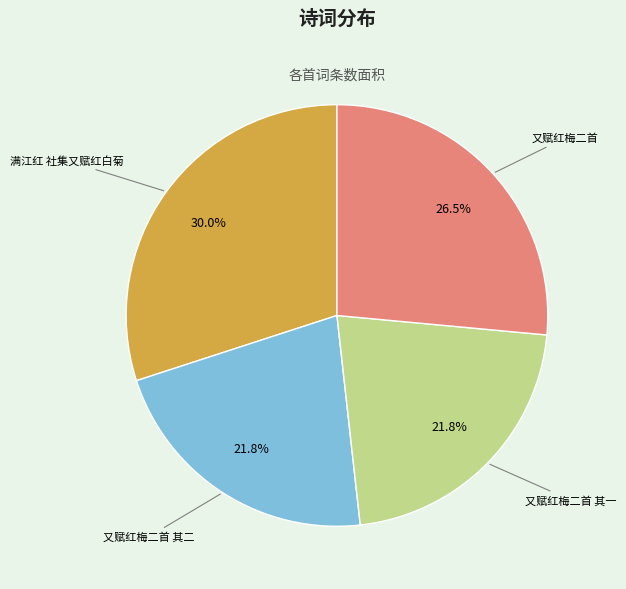

Is there any slice that represents more than half of the pie?

No